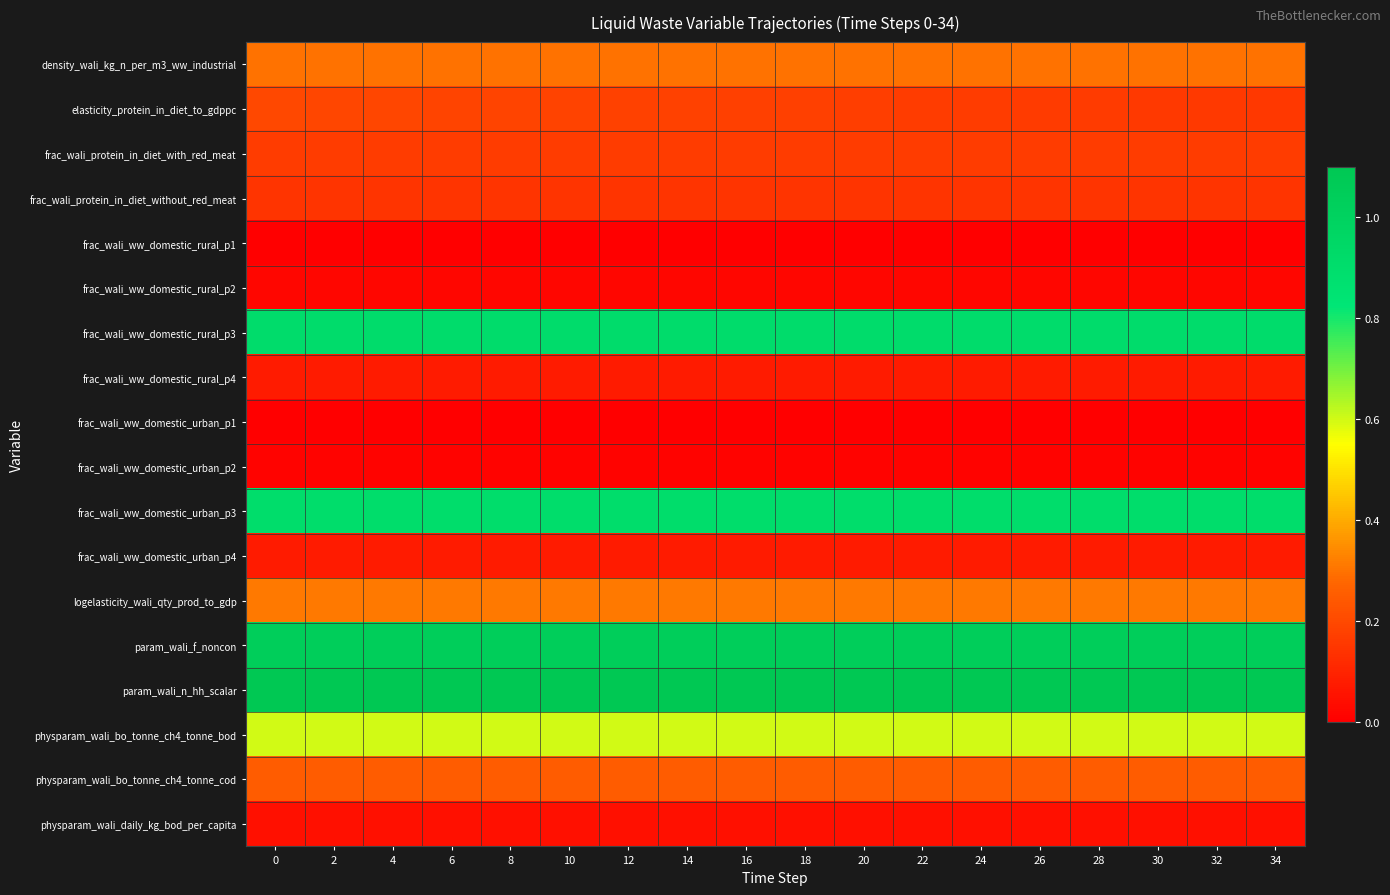

Reading right to left, what are all the values shown in this chart?

density_wali_kg_n_per_m3_ww_industrial: 34=0.3	32=0.3	30=0.3	28=0.3	26=0.3	24=0.3	22=0.3	20=0.3	18=0.3	16=0.3	14=0.3	12=0.3	10=0.3	8=0.3	6=0.3	4=0.3	2=0.3	0=0.3
elasticity_protein_in_diet_to_gdppc: 34=0.2	32=0.2	30=0.2	28=0.2	26=0.2	24=0.2	22=0.2	20=0.2	18=0.2	16=0.2	14=0.2	12=0.2	10=0.2	8=0.2	6=0.2	4=0.2	2=0.2	0=0.2
frac_wali_protein_in_diet_with_red_meat: 34=0.2	32=0.2	30=0.2	28=0.2	26=0.2	24=0.2	22=0.2	20=0.2	18=0.2	16=0.2	14=0.2	12=0.2	10=0.2	8=0.2	6=0.2	4=0.2	2=0.2	0=0.2
frac_wali_protein_in_diet_without_red_meat: 34=0.1	32=0.1	30=0.1	28=0.1	26=0.1	24=0.1	22=0.1	20=0.1	18=0.1	16=0.1	14=0.1	12=0.1	10=0.1	8=0.1	6=0.1	4=0.1	2=0.1	0=0.1
frac_wali_ww_domestic_rural_p1: 34=0.0	32=0.0	30=0.0	28=0.0	26=0.0	24=0.0	22=0.0	20=0.0	18=0.0	16=0.0	14=0.0	12=0.0	10=0.0	8=0.0	6=0.0	4=0.0	2=0.0	0=0.0
frac_wali_ww_domestic_rural_p2: 34=0.0	32=0.0	30=0.0	28=0.0	26=0.0	24=0.0	22=0.0	20=0.0	18=0.0	16=0.0	14=0.0	12=0.0	10=0.0	8=0.0	6=0.0	4=0.0	2=0.0	0=0.0
frac_wali_ww_domestic_rural_p3: 34=0.9	32=0.9	30=0.9	28=0.9	26=0.9	24=0.9	22=0.9	20=0.9	18=0.9	16=0.9	14=0.9	12=0.9	10=0.9	8=0.9	6=0.9	4=0.9	2=0.9	0=0.9
frac_wali_ww_domestic_rural_p4: 34=0.1	32=0.1	30=0.1	28=0.1	26=0.1	24=0.1	22=0.1	20=0.1	18=0.1	16=0.1	14=0.1	12=0.1	10=0.1	8=0.1	6=0.1	4=0.1	2=0.1	0=0.1
frac_wali_ww_domestic_urban_p1: 34=0.0	32=0.0	30=0.0	28=0.0	26=0.0	24=0.0	22=0.0	20=0.0	18=0.0	16=0.0	14=0.0	12=0.0	10=0.0	8=0.0	6=0.0	4=0.0	2=0.0	0=0.0
frac_wali_ww_domestic_urban_p2: 34=0.0	32=0.0	30=0.0	28=0.0	26=0.0	24=0.0	22=0.0	20=0.0	18=0.0	16=0.0	14=0.0	12=0.0	10=0.0	8=0.0	6=0.0	4=0.0	2=0.0	0=0.0
frac_wali_ww_domestic_urban_p3: 34=0.9	32=0.9	30=0.9	28=0.9	26=0.9	24=0.9	22=0.9	20=0.9	18=0.9	16=0.9	14=0.9	12=0.9	10=0.9	8=0.9	6=0.9	4=0.9	2=0.9	0=0.9
frac_wali_ww_domestic_urban_p4: 34=0.1	32=0.1	30=0.1	28=0.1	26=0.1	24=0.1	22=0.1	20=0.1	18=0.1	16=0.1	14=0.1	12=0.1	10=0.1	8=0.1	6=0.1	4=0.1	2=0.1	0=0.1
logelasticity_wali_qty_prod_to_gdp: 34=0.3	32=0.3	30=0.3	28=0.3	26=0.3	24=0.3	22=0.3	20=0.3	18=0.3	16=0.3	14=0.3	12=0.3	10=0.3	8=0.3	6=0.3	4=0.3	2=0.3	0=0.3
param_wali_f_noncon: 34=1.0	32=1.0	30=1.0	28=1.0	26=1.0	24=1.0	22=1.0	20=1.0	18=1.0	16=1.0	14=1.0	12=1.0	10=1.0	8=1.0	6=1.0	4=1.0	2=1.0	0=1.0
param_wali_n_hh_scalar: 34=1.1	32=1.1	30=1.1	28=1.1	26=1.1	24=1.1	22=1.1	20=1.1	18=1.1	16=1.1	14=1.1	12=1.1	10=1.1	8=1.1	6=1.1	4=1.1	2=1.1	0=1.1
physparam_wali_bo_tonne_ch4_tonne_bod: 34=0.6	32=0.6	30=0.6	28=0.6	26=0.6	24=0.6	22=0.6	20=0.6	18=0.6	16=0.6	14=0.6	12=0.6	10=0.6	8=0.6	6=0.6	4=0.6	2=0.6	0=0.6
physparam_wali_bo_tonne_ch4_tonne_cod: 34=0.2	32=0.2	30=0.2	28=0.2	26=0.2	24=0.2	22=0.2	20=0.2	18=0.2	16=0.2	14=0.2	12=0.2	10=0.2	8=0.2	6=0.2	4=0.2	2=0.2	0=0.2
physparam_wali_daily_kg_bod_per_capita: 34=0.0	32=0.0	30=0.0	28=0.0	26=0.0	24=0.0	22=0.0	20=0.0	18=0.0	16=0.0	14=0.0	12=0.0	10=0.0	8=0.0	6=0.0	4=0.0	2=0.0	0=0.0